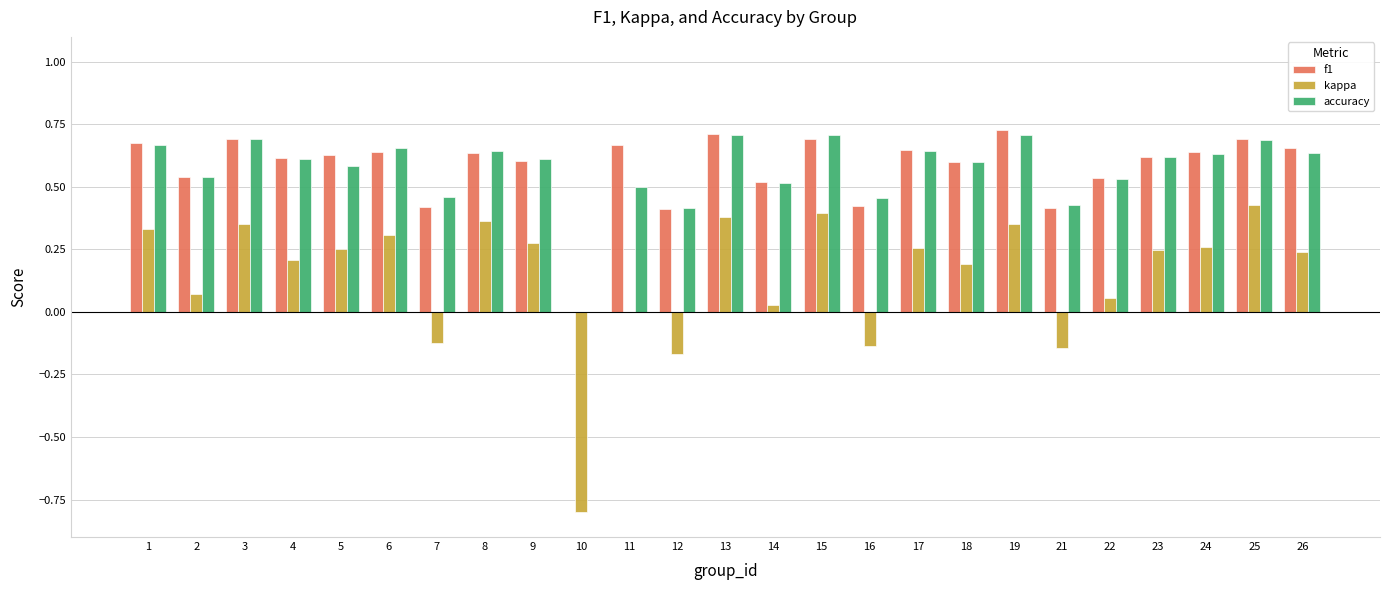

What value does the kappa series have at 10?

-0.8